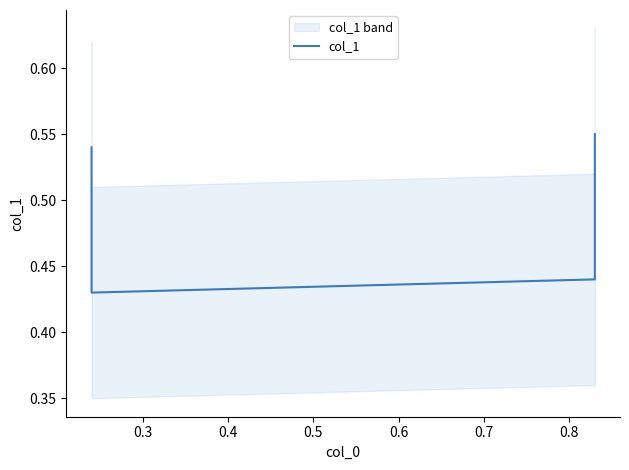

Is it true that the value at 0.5 is 0.3?

False